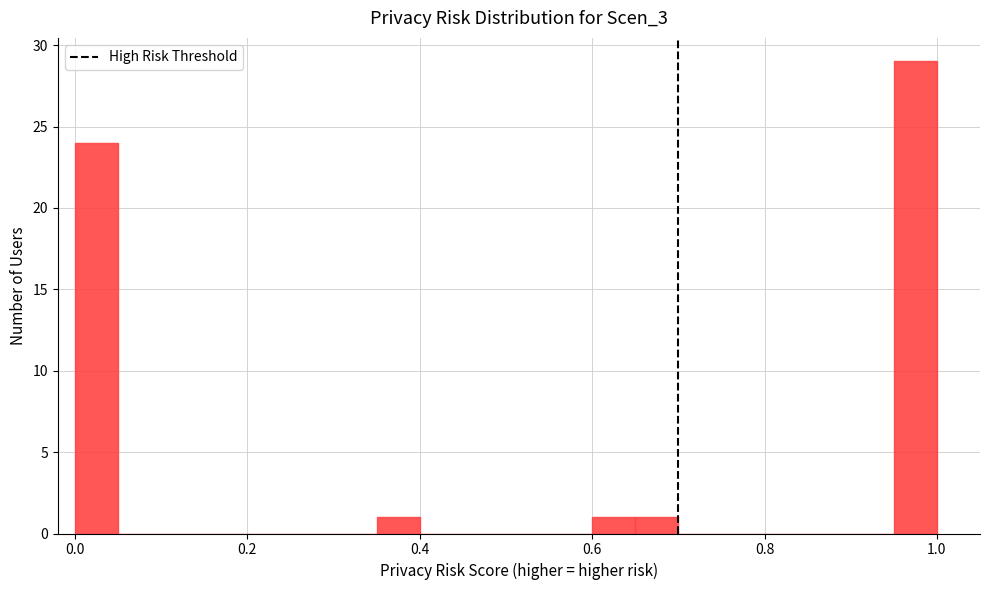

Around what value on the x-axis is the tallest bar? Give the approximate position of its centre, as read against the axis.

0.98